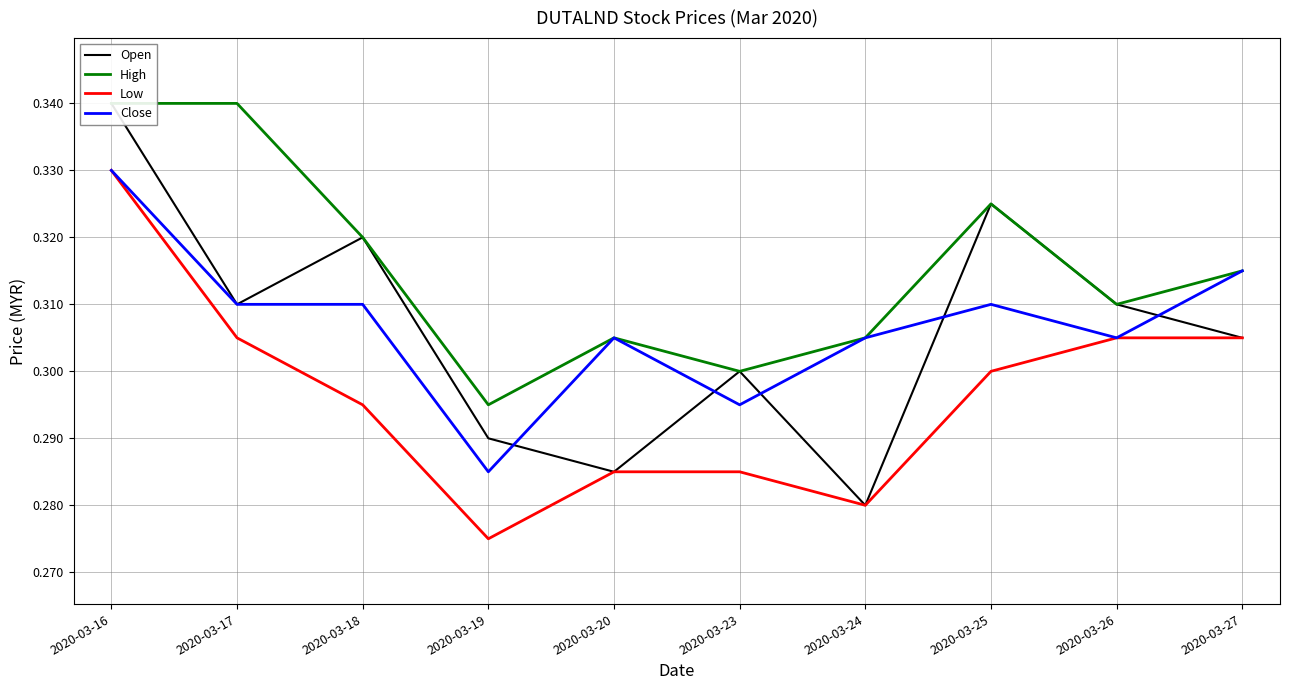

True or false: Low has more than 0 points higher than both neighbors.

False